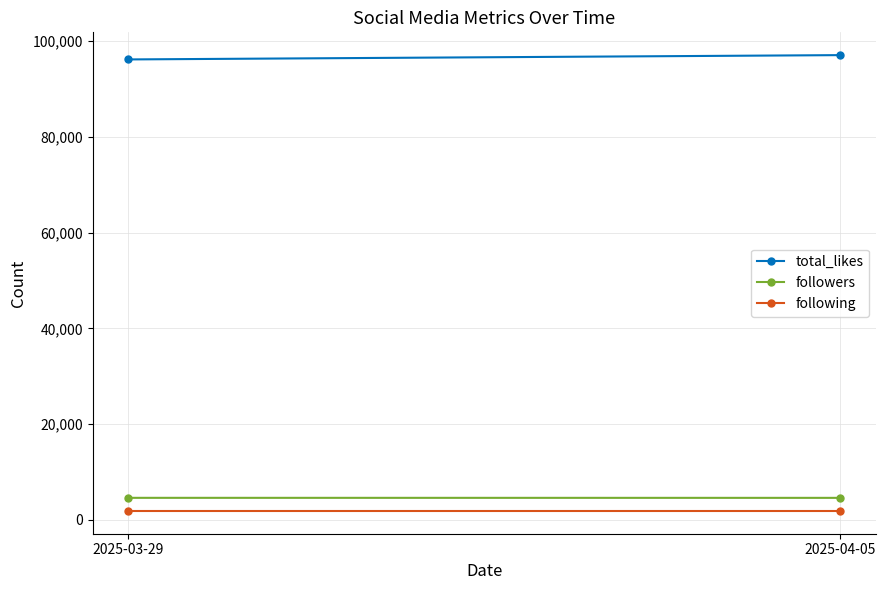

Is the value of following at 2025-04-05 greater than the value of followers at 2025-03-29?

No